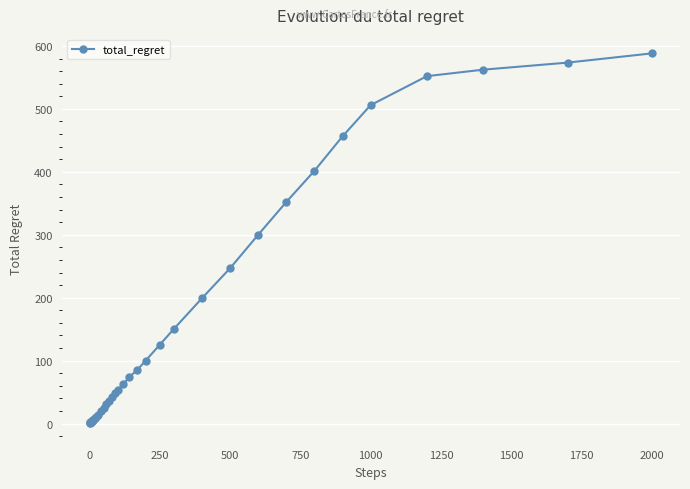

What is the maximum value shown in the chart?

588.2